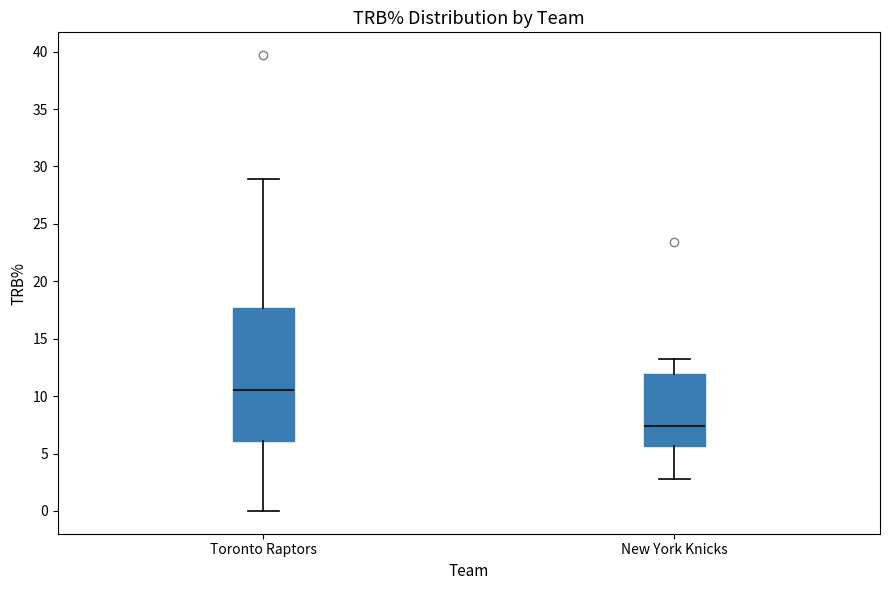

Reading left to right, transcribe this box plot: for each box, give where its median line is, the range the box spans, and where its two whiskers end, as read against the y-axis. The values are not printed on the chart, so give them approximately, as read against the axis.

Toronto Raptors: median 10.5, box 6.0 to 17.5, whiskers 0.0 to 29.0
New York Knicks: median 7.5, box 5.5 to 12.0, whiskers 3.0 to 13.0